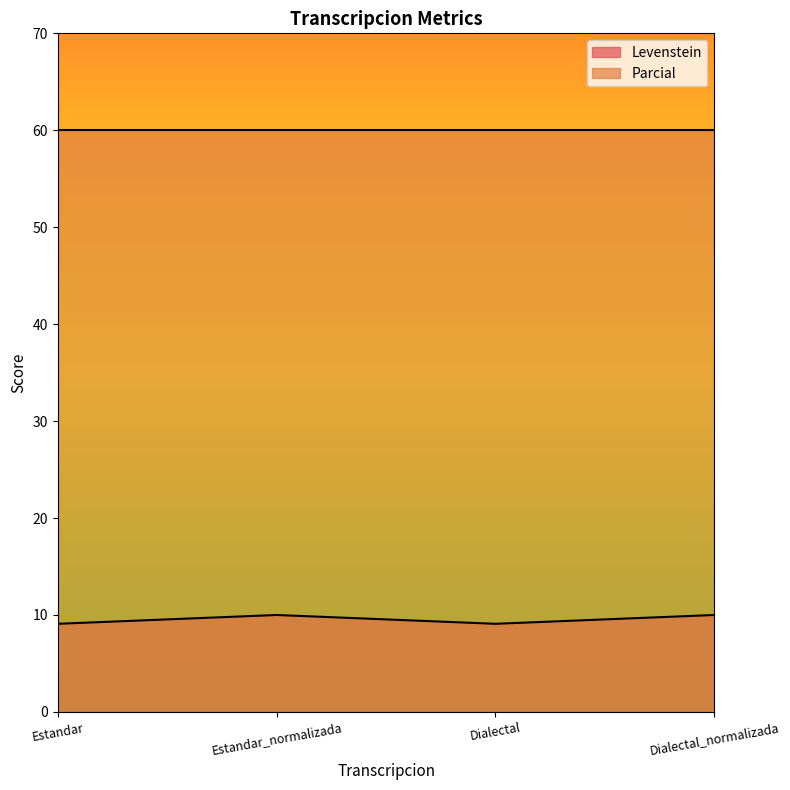

The chart shows a value of 10.0 at Estandar_normalizada. True or false?

True